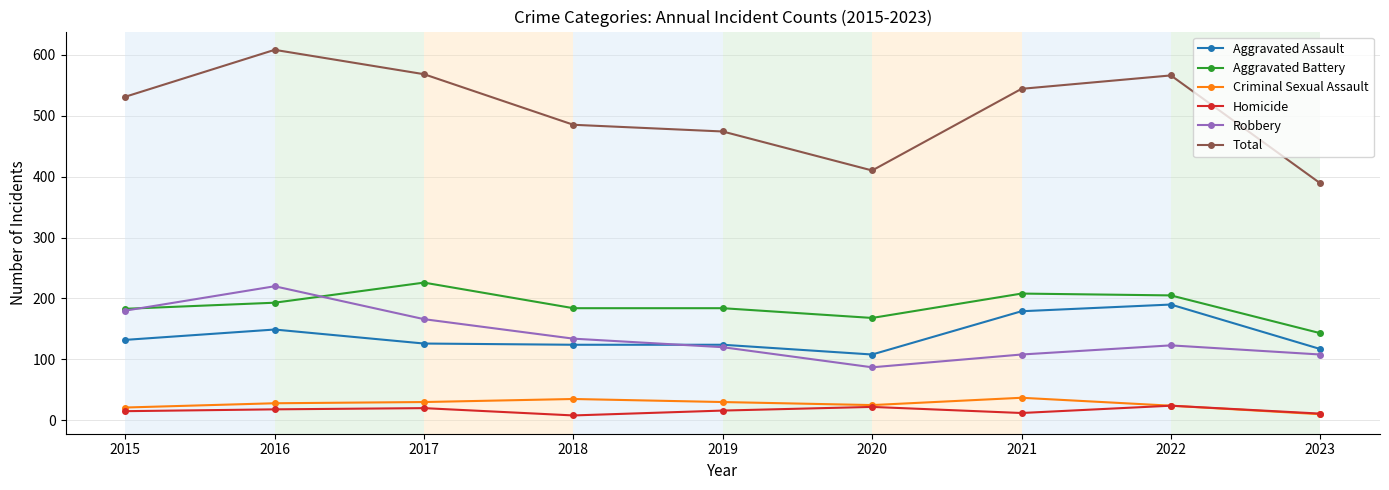

What is the maximum value shown in the chart?

608